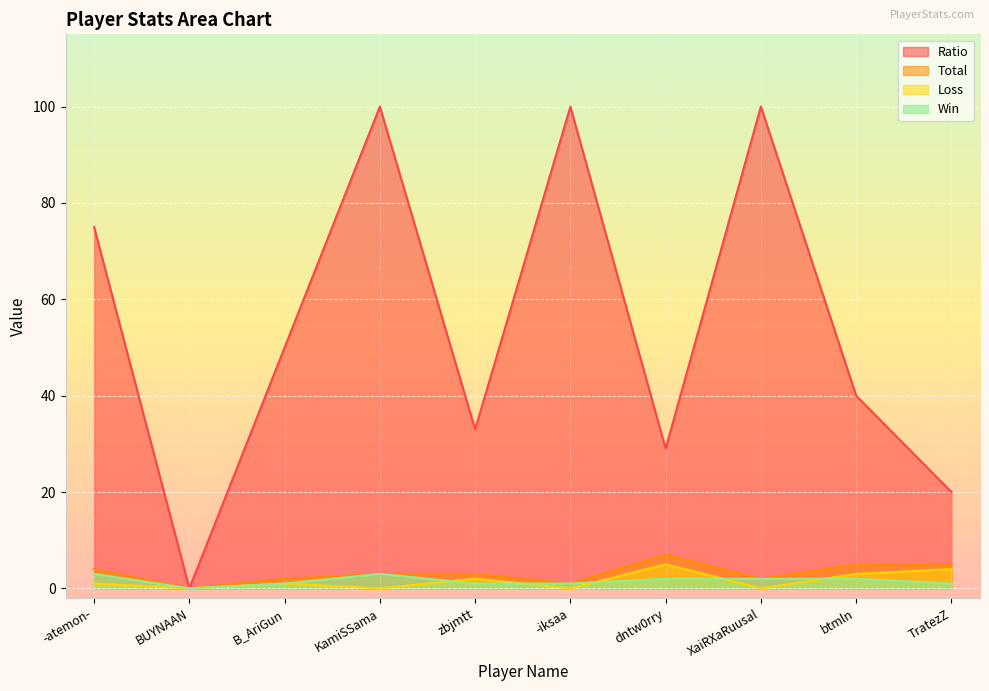

Is the value of Win at TratezZ greater than the value of Loss at XaiRXaRuusal?

Yes